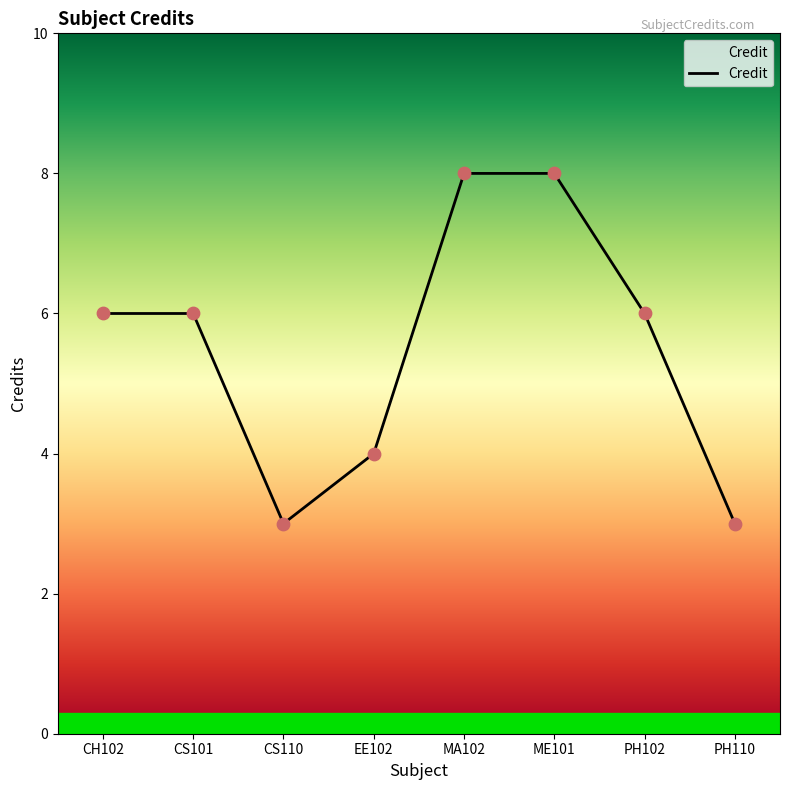

What is the change in value from CS101 to MA102?

+2